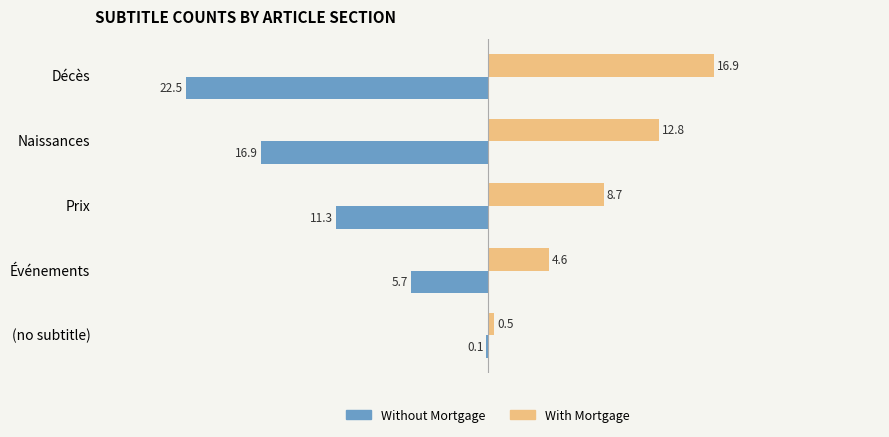

At which category does the chart reach its peak across all series?

Décès